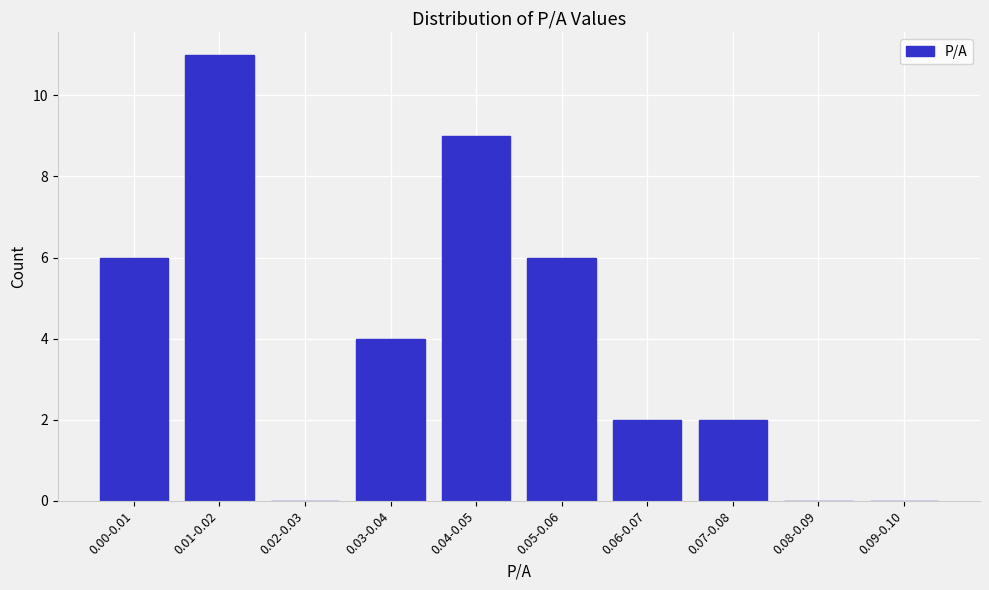

Reading left to right, list all the values displayed in this chart.

0.00-0.01=6	0.01-0.02=11	0.02-0.03=0	0.03-0.04=4	0.04-0.05=9	0.05-0.06=6	0.06-0.07=2	0.07-0.08=2	0.08-0.09=0	0.09-0.10=0